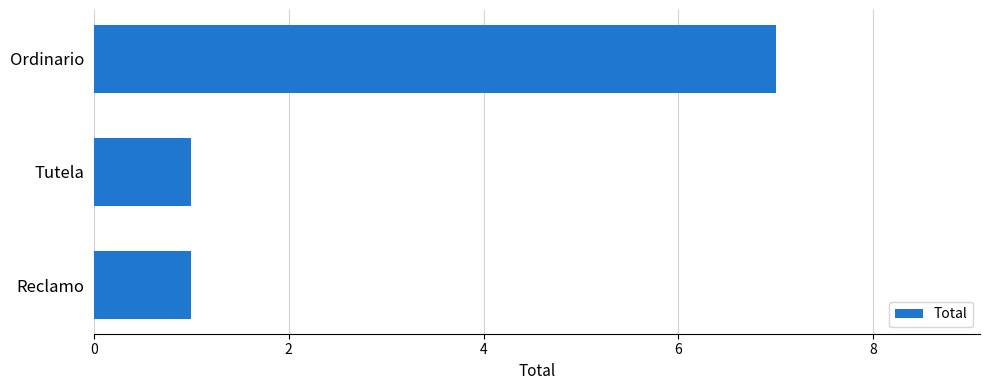

What is the approximate value at Ordinario?

7